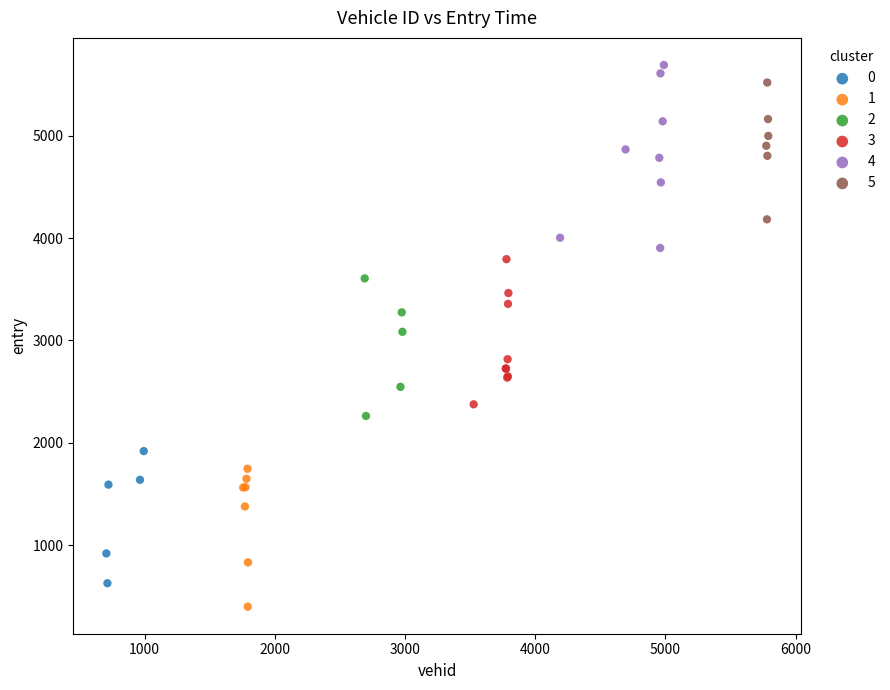

Which series reaches the minimum Y coordinate?

1